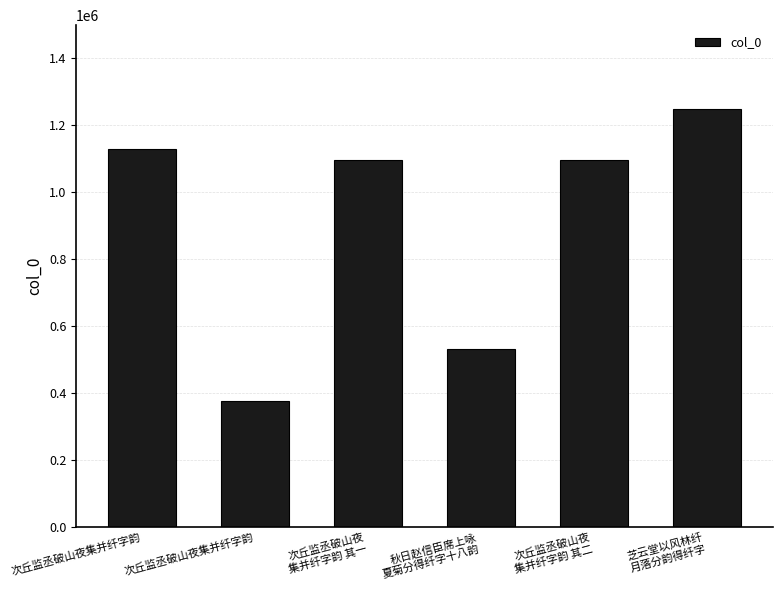

What is the sum of the values at 次丘监丞破山夜集并纤字韵 and 次丘监丞破山夜集并纤字韵?

1505078